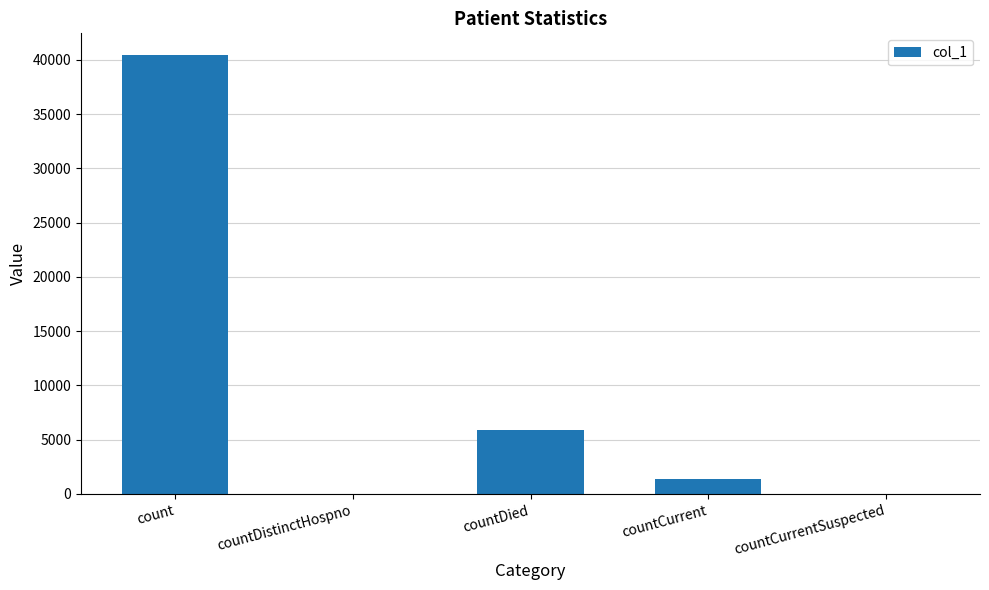

Count the number of data series in this chart.

1